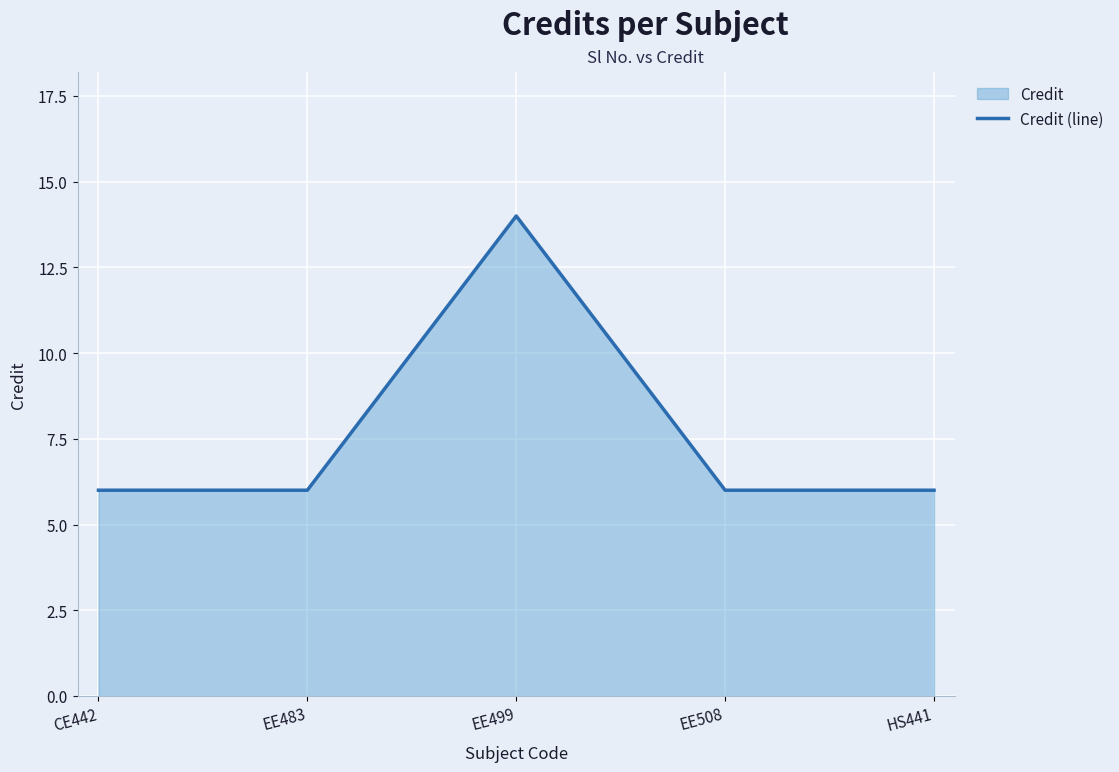

Where is the data nearest to the value 10?

CE442